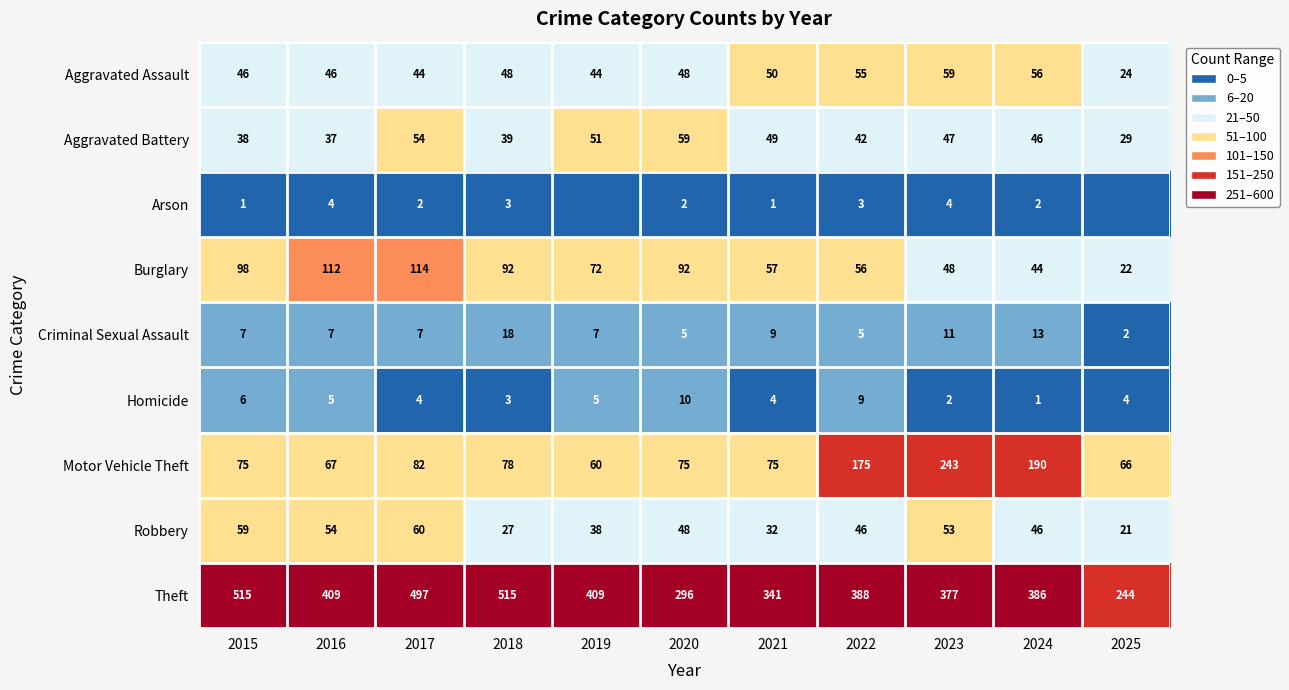

What is the sum of the Criminal Sexual Assault values at 2015 and 2022?

12